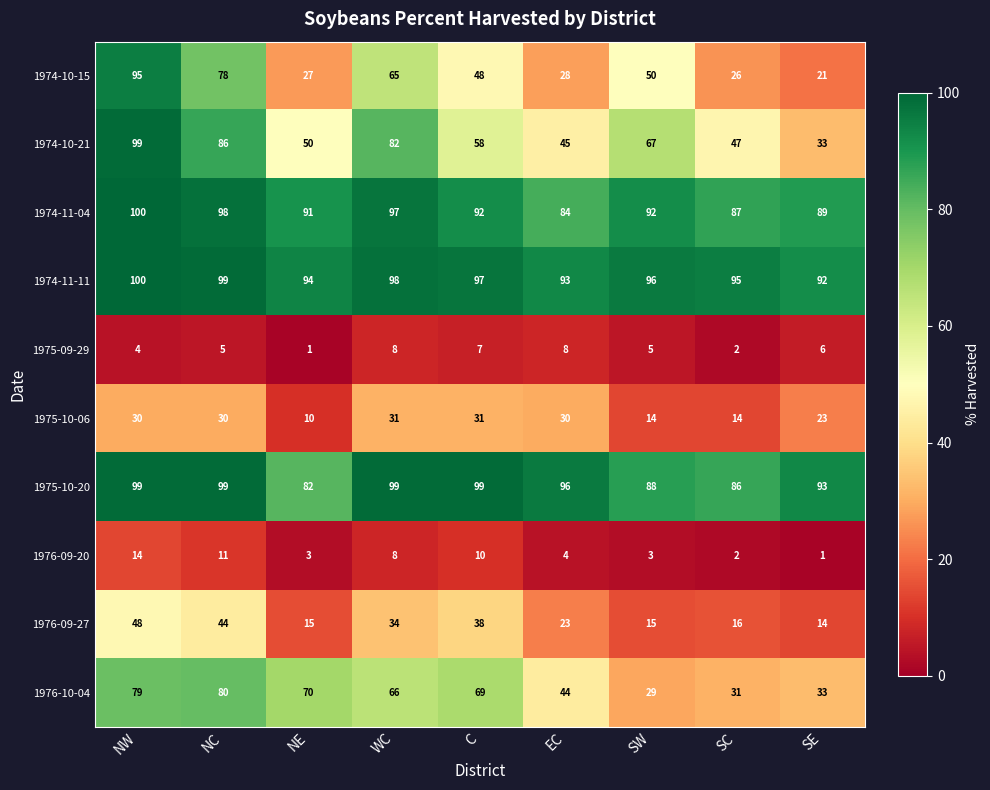

What is the difference between the highest and lowest values at SE?

92